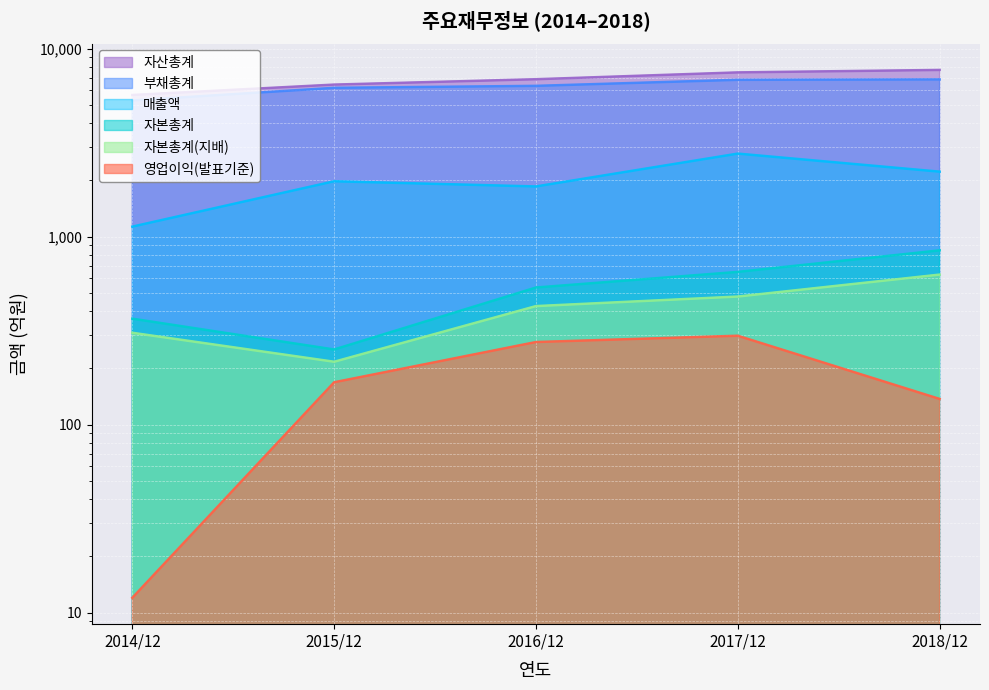

Rank the categories by 매출액 value from highest to lowest.

2017/12, 2018/12, 2015/12, 2016/12, 2014/12